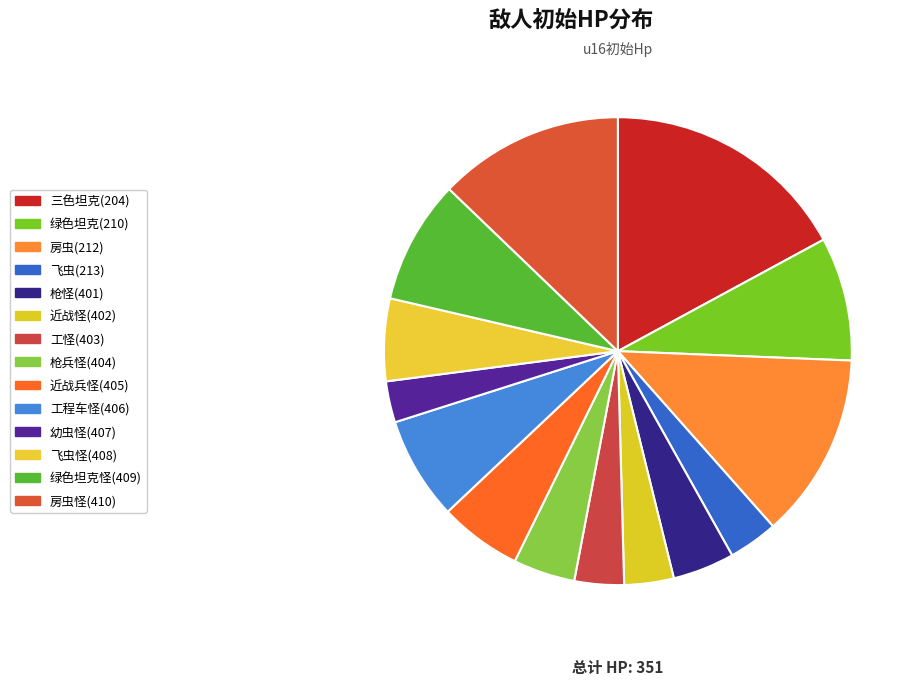

What is the smallest slice in the pie chart?

幼虫怪(407)